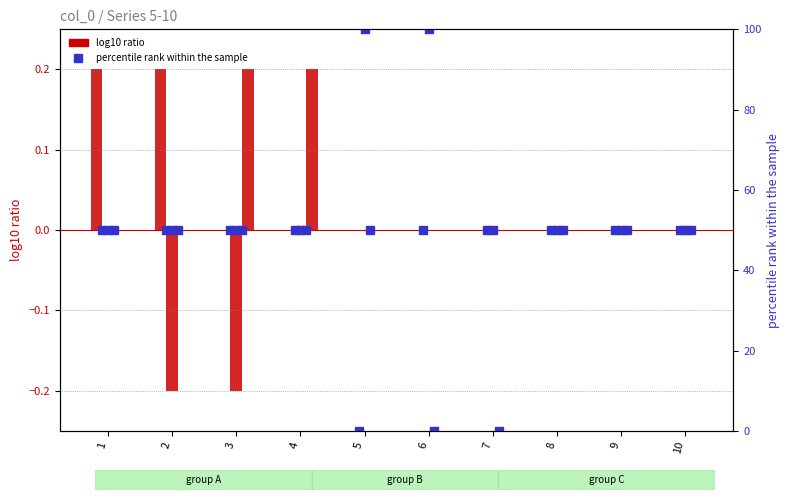

How many values in col 8 are above zero?

9